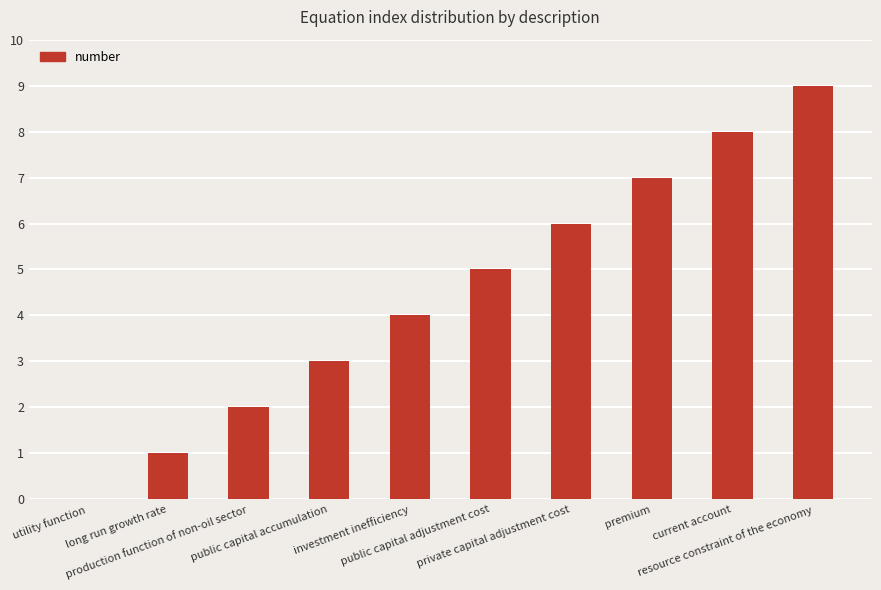

What is the sum of all values?

45